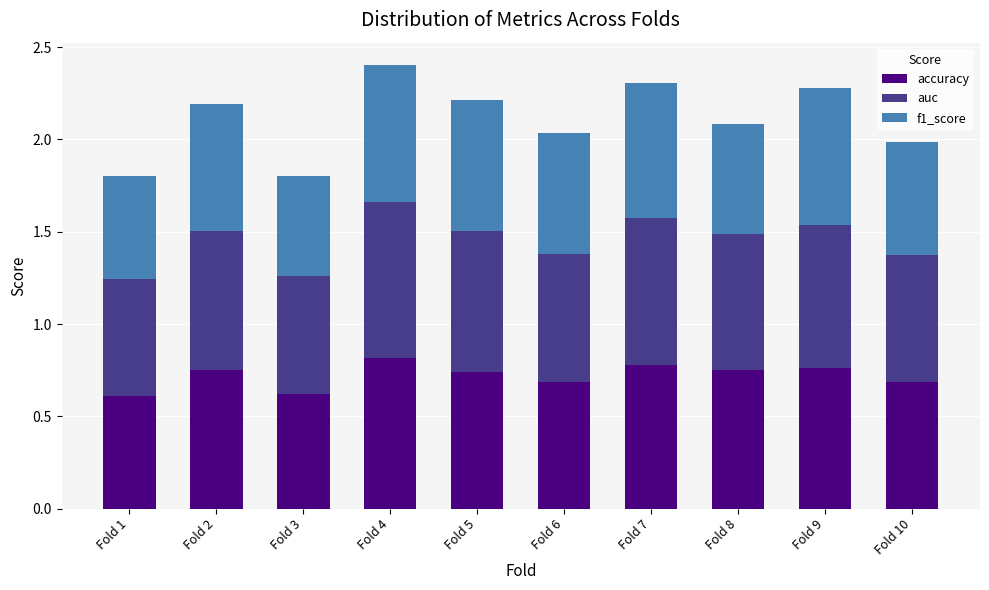

What is the total value across all series at Fold 7?

2.3